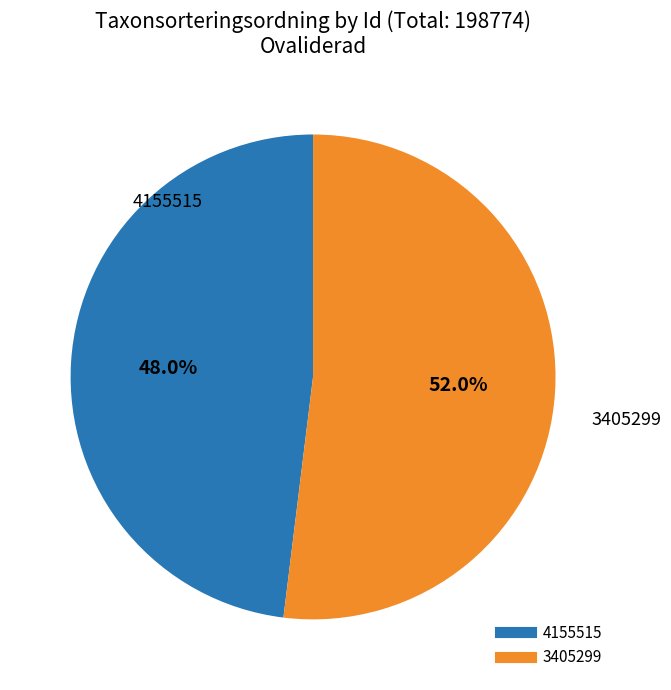

To the nearest percent, what is the difference between the largest and smallest slice percentages?

4%